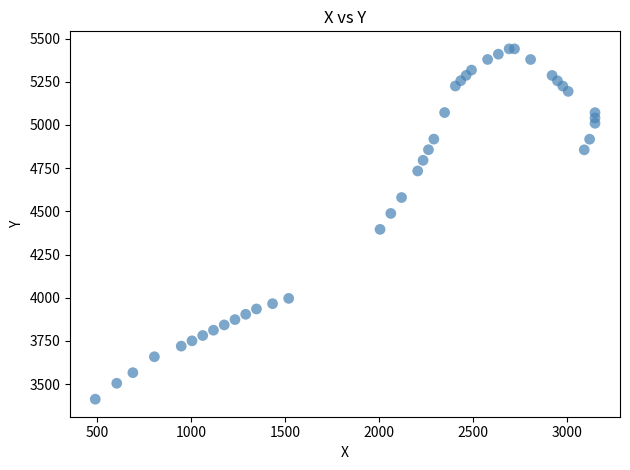

What Y value in the scatter plot is closest to 4426?

4395.6